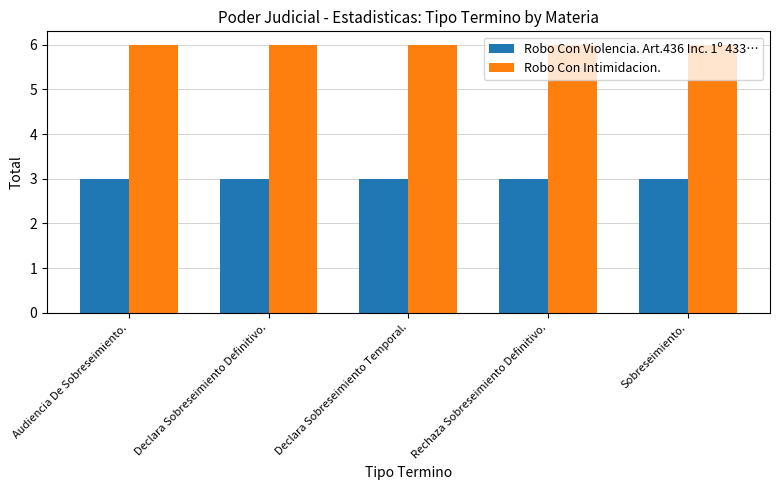

What is the lowest value of the Robo Con Violencia. Art.436 Inc. 1º 433… series?

3